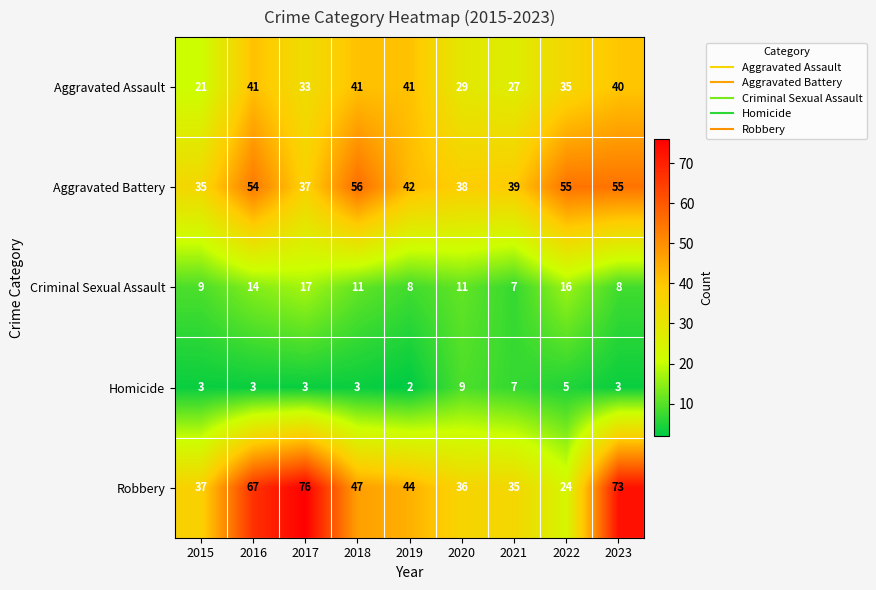

What is the difference between the second highest and second lowest values in the Robbery series?

38